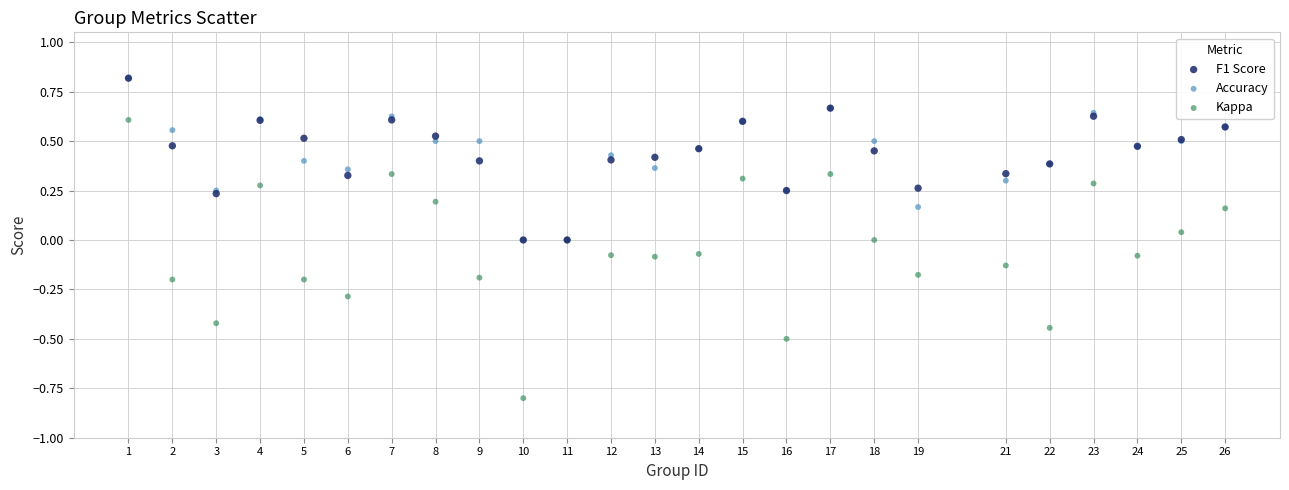

What are all the series names shown in the legend?

F1 Score, Accuracy, Kappa